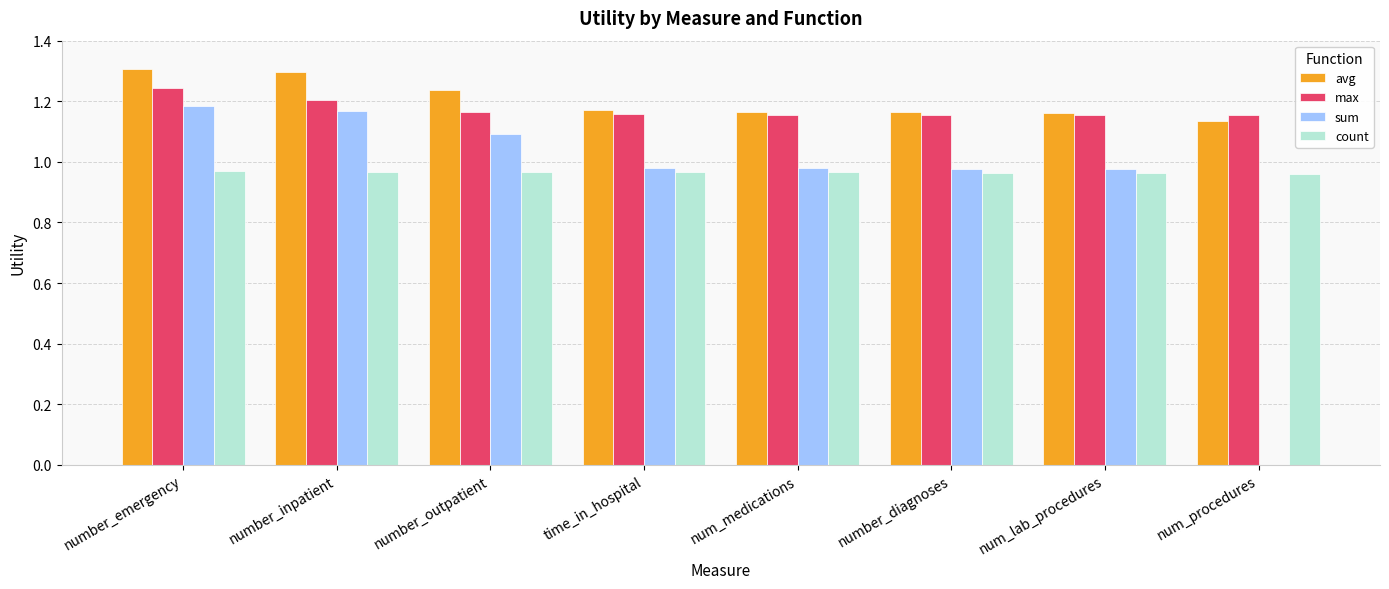

What is the greatest value displayed?

1.3